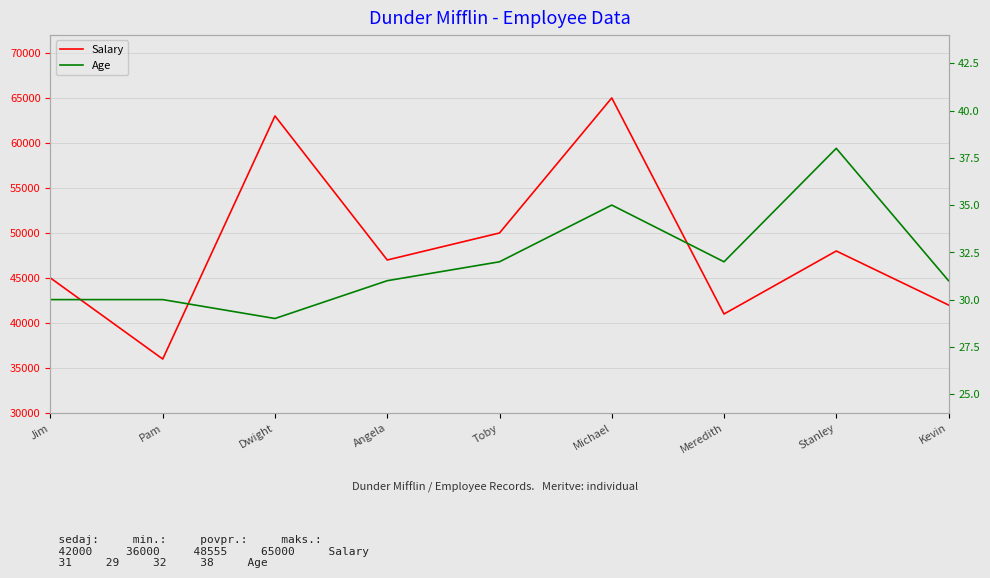

Reading left to right, extract all data points from this chart.

Salary: 45000	36000	63000	47000	50000	65000	41000	48000	42000
Age: 30	30	29	31	32	35	32	38	31